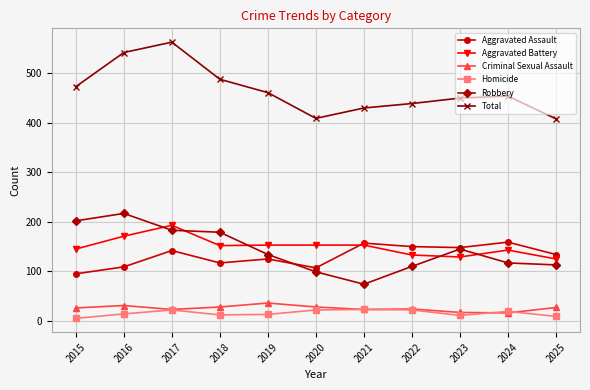

Read the Criminal Sexual Assault value at 2025.

27